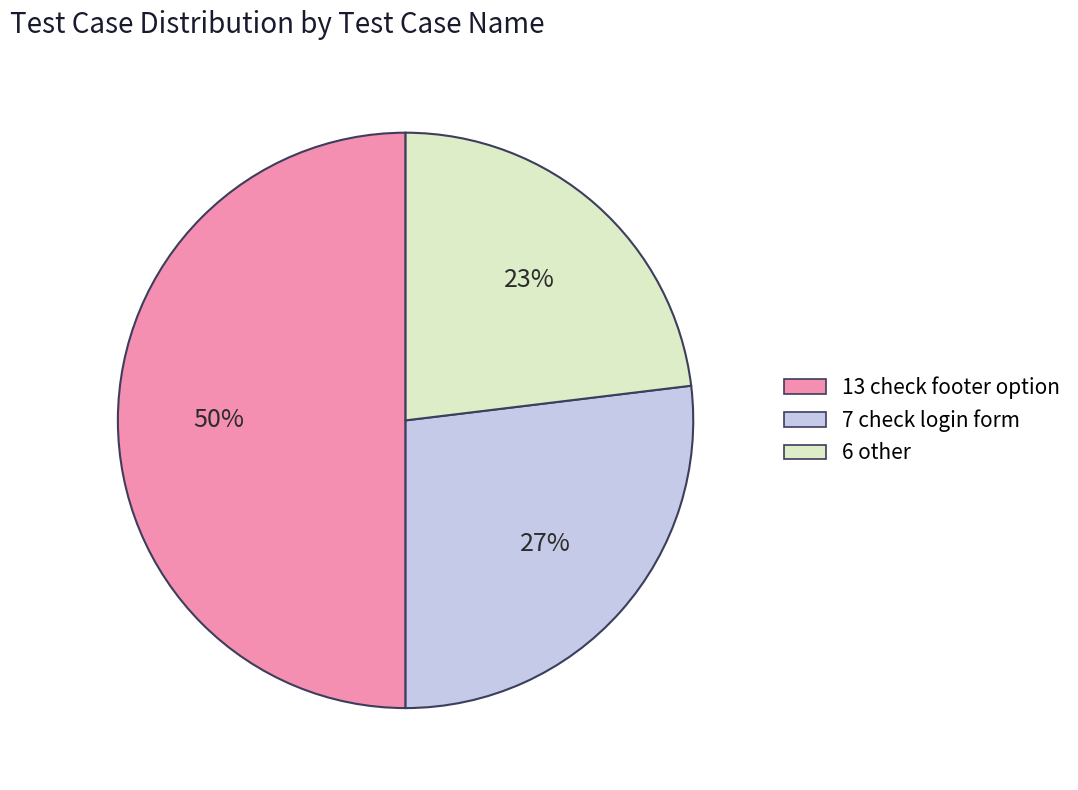

Approximately how many times larger is the value at 6 other compared to 7 check login form?

0.9